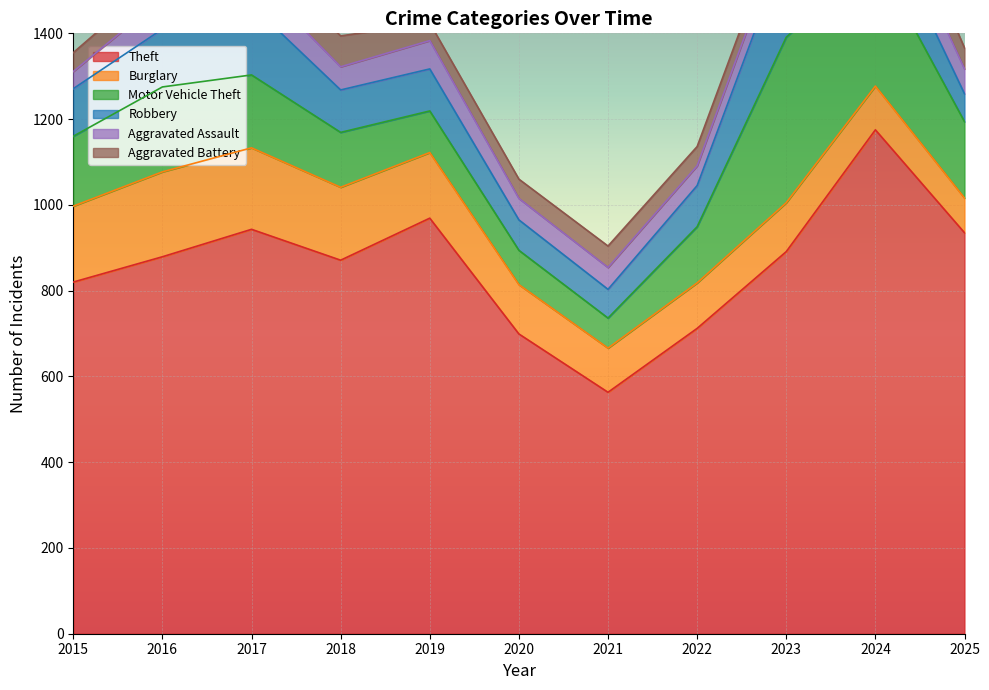

The value of Motor Vehicle Theft at 2020 is 37. True or false?

False